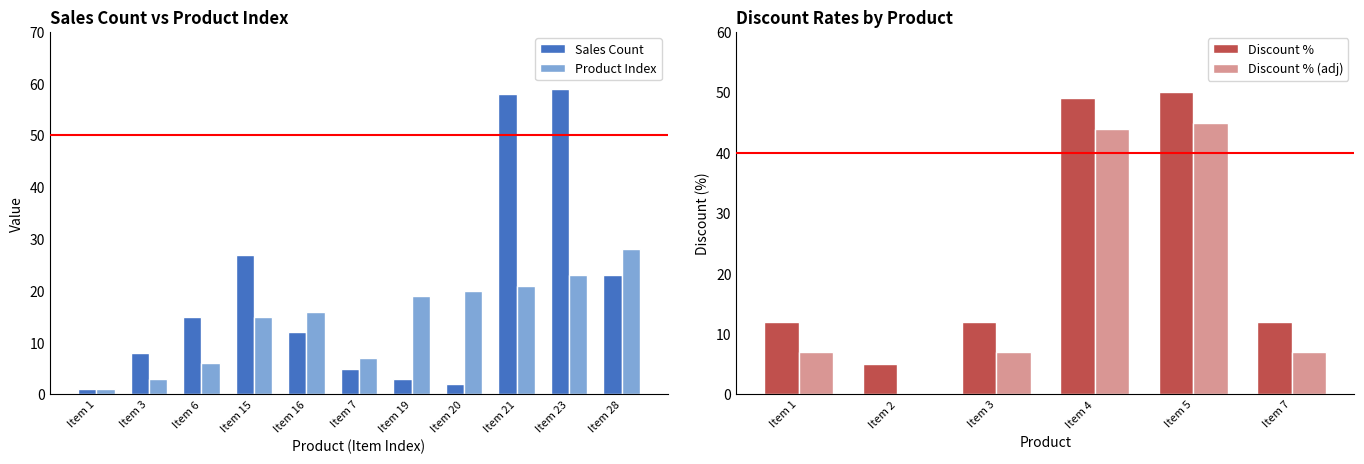

What is the difference between the second highest and minimum values in the Sales Count series?

57